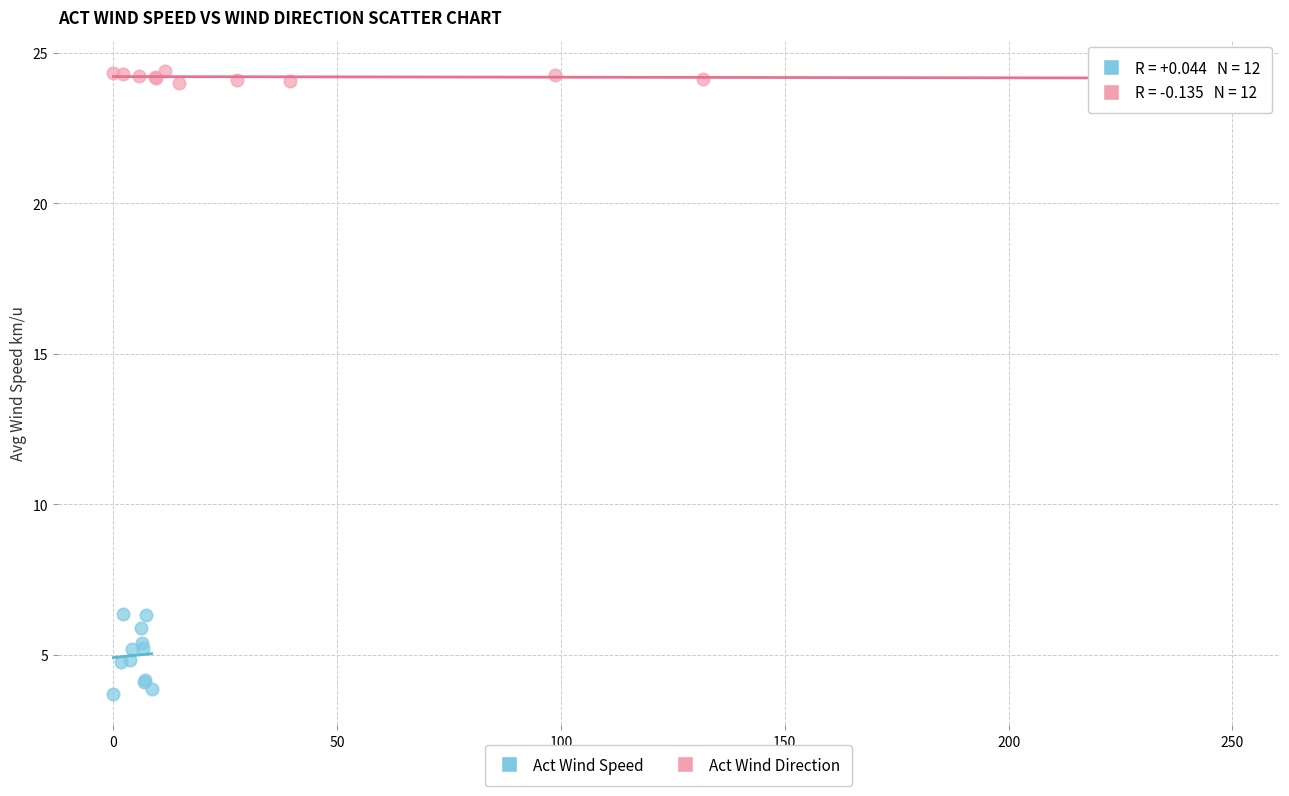

Which series reaches the maximum Y coordinate?

Act Wind Direction